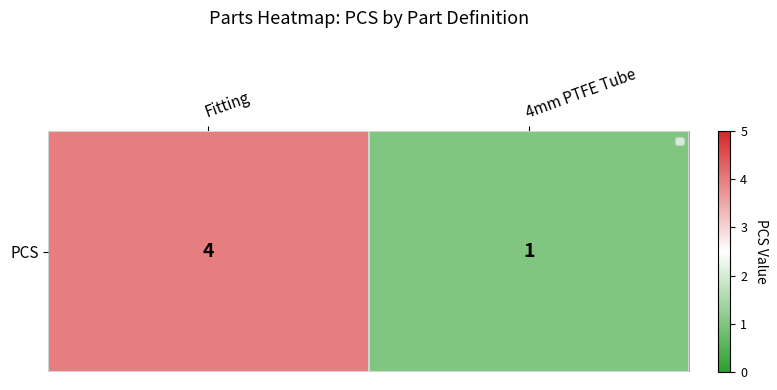

Is it true that the value at Fitting is 2?

False